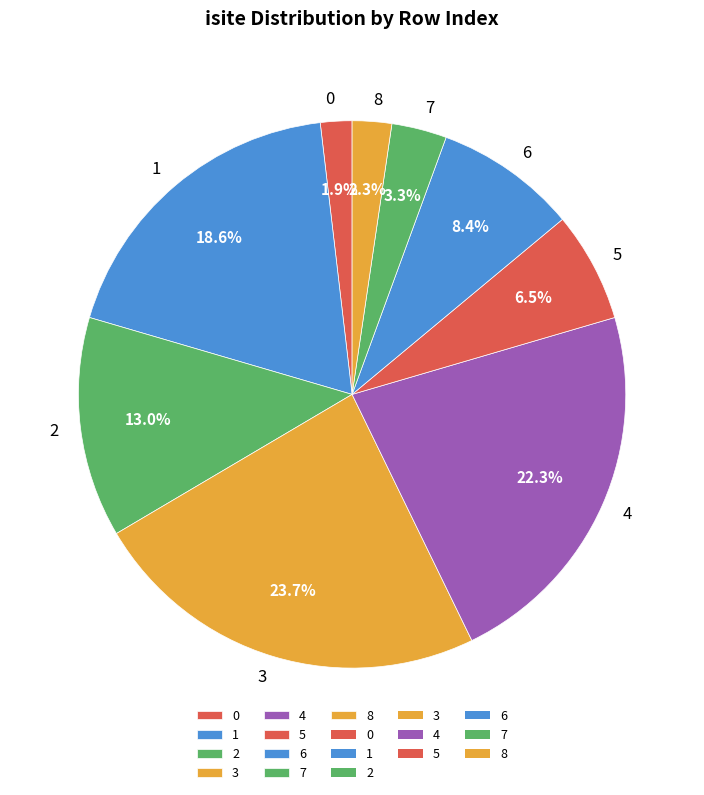

True or false: 3 accounts for 36% of the total.

False